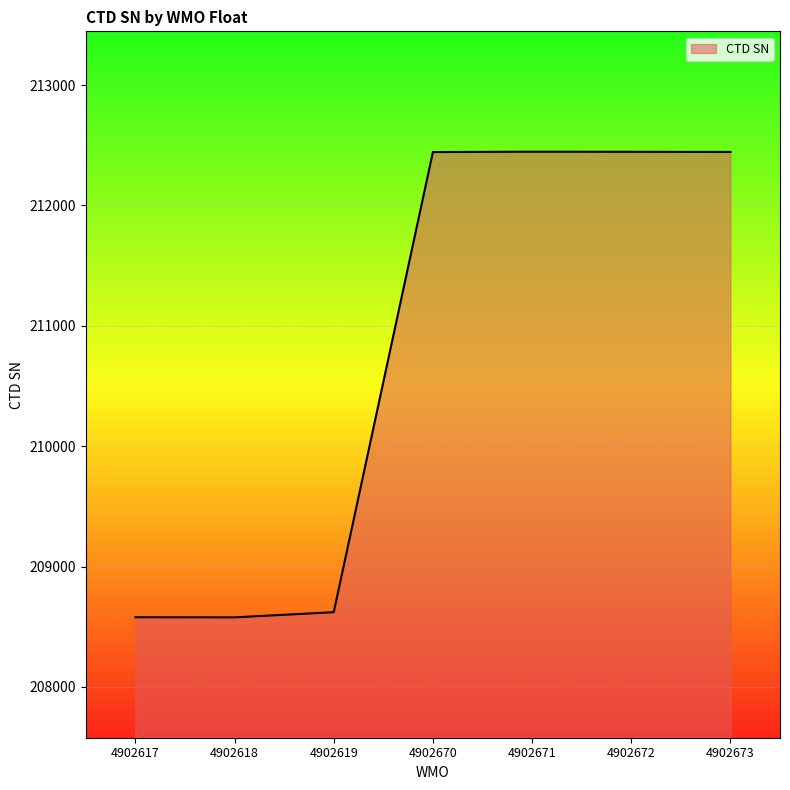

The value at 4902617 is 83521. True or false?

False